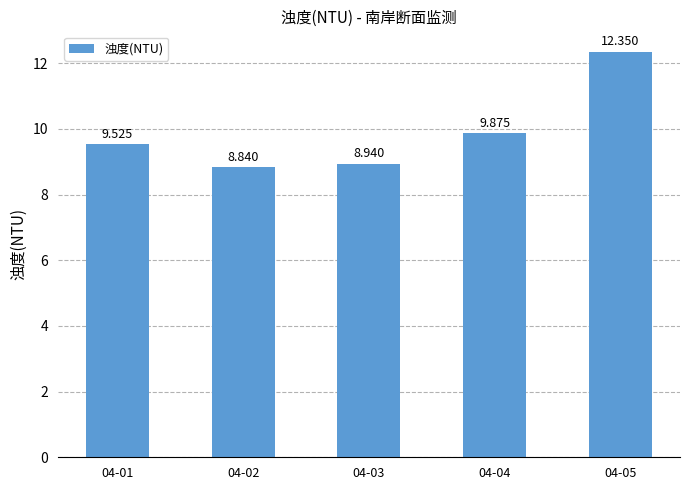

At which label does the data first exceed 9?

04-01